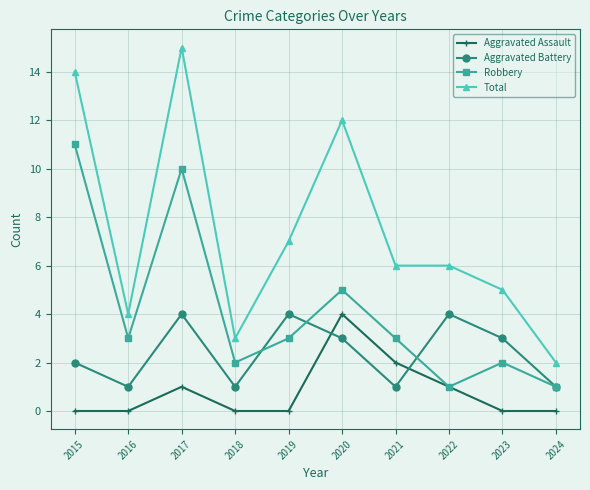

True or false: Aggravated Assault has more than 0 interior local peaks.

True